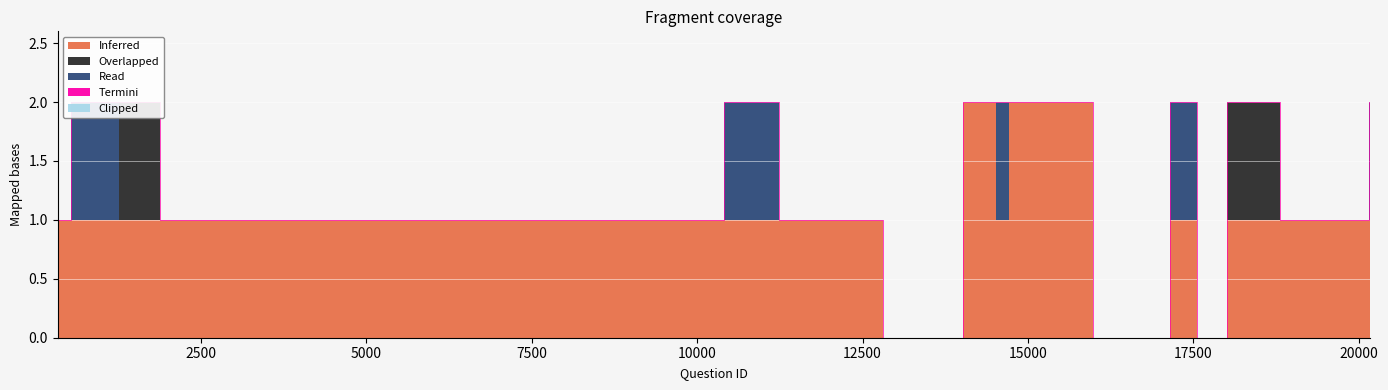

Which category has the highest value in the Termini series?

331